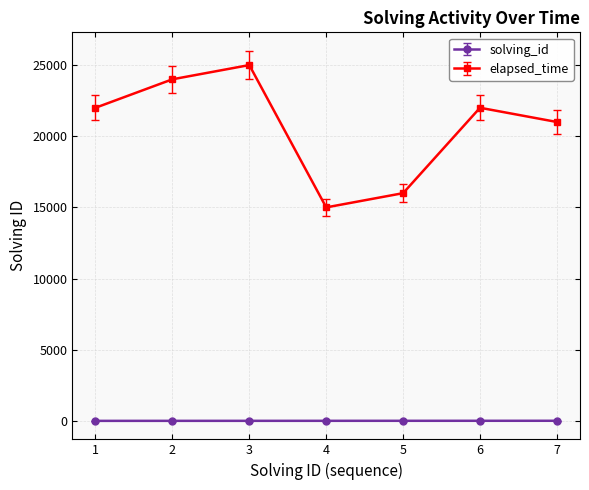

What is the sum of all elapsed_time values?

145000